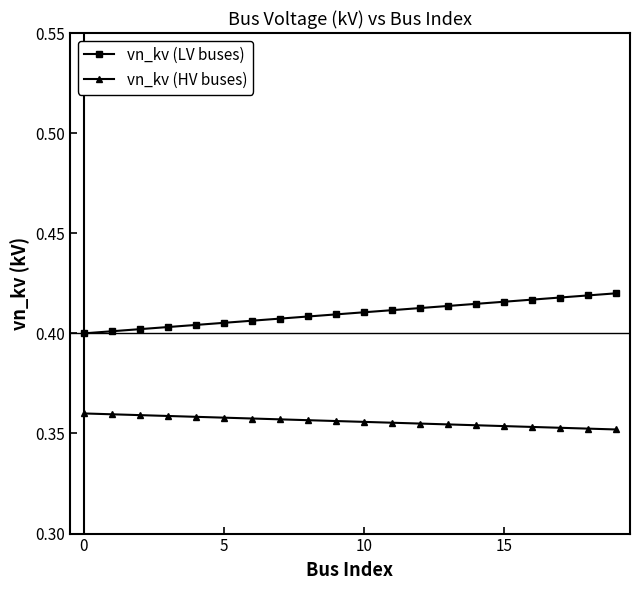

Count the vn_kv (LV buses) values in the range 0 to 1.

20